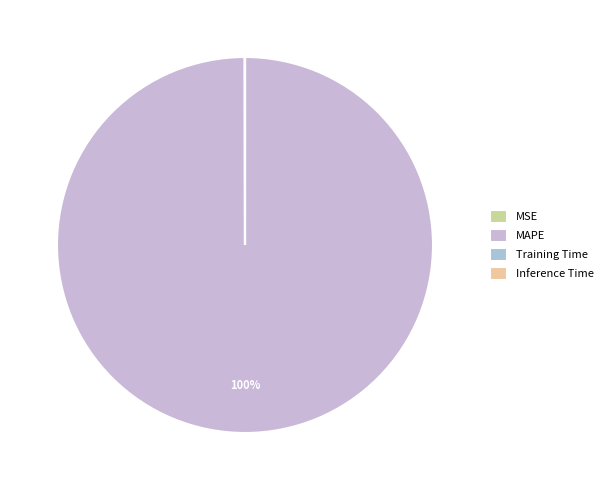

The Inference Time slice represents 1% of the pie. True or false?

False